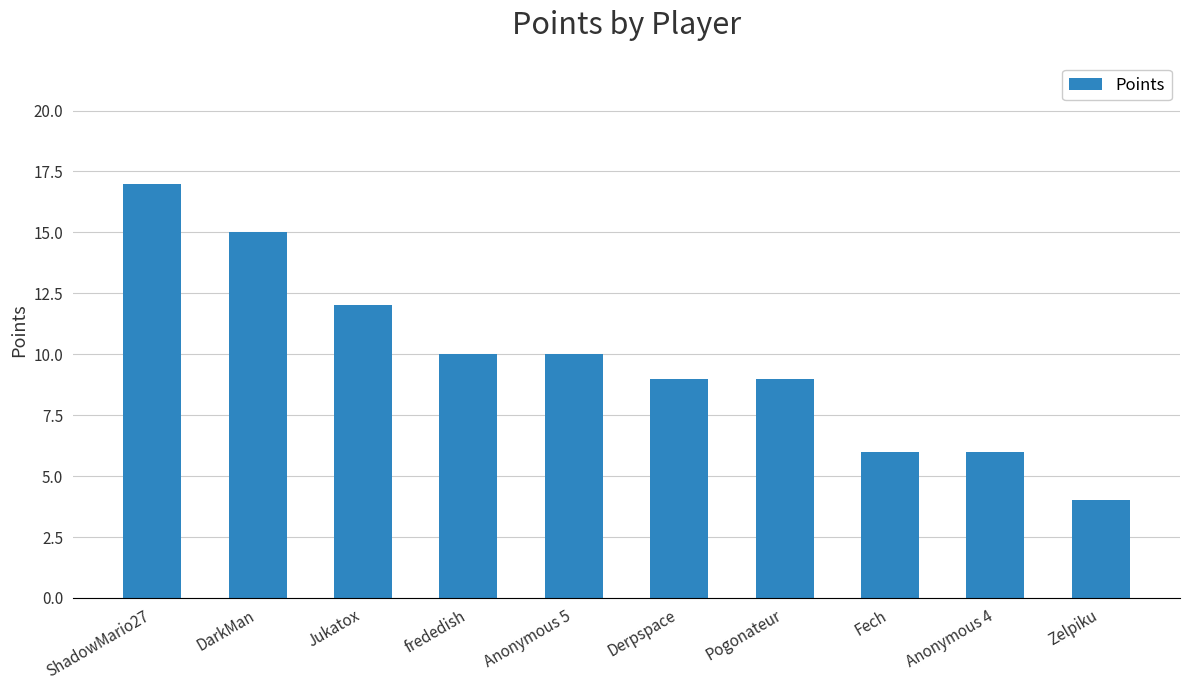

What position from the left is Anonymous 5?

5